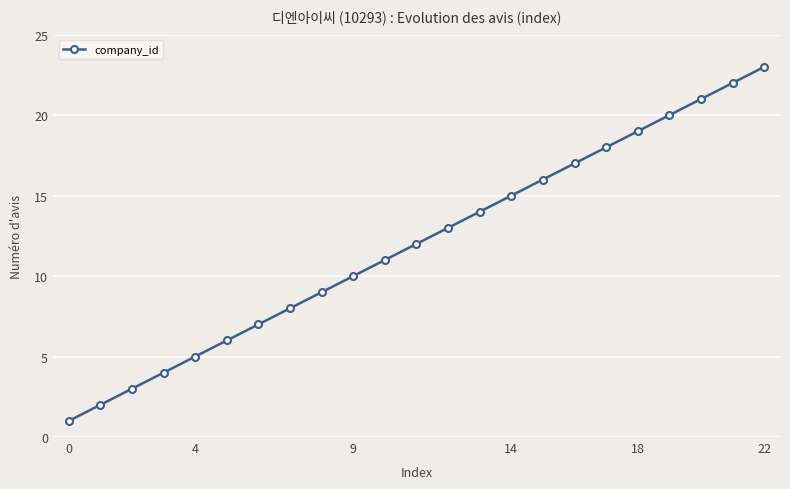

What is the greatest value displayed?

23